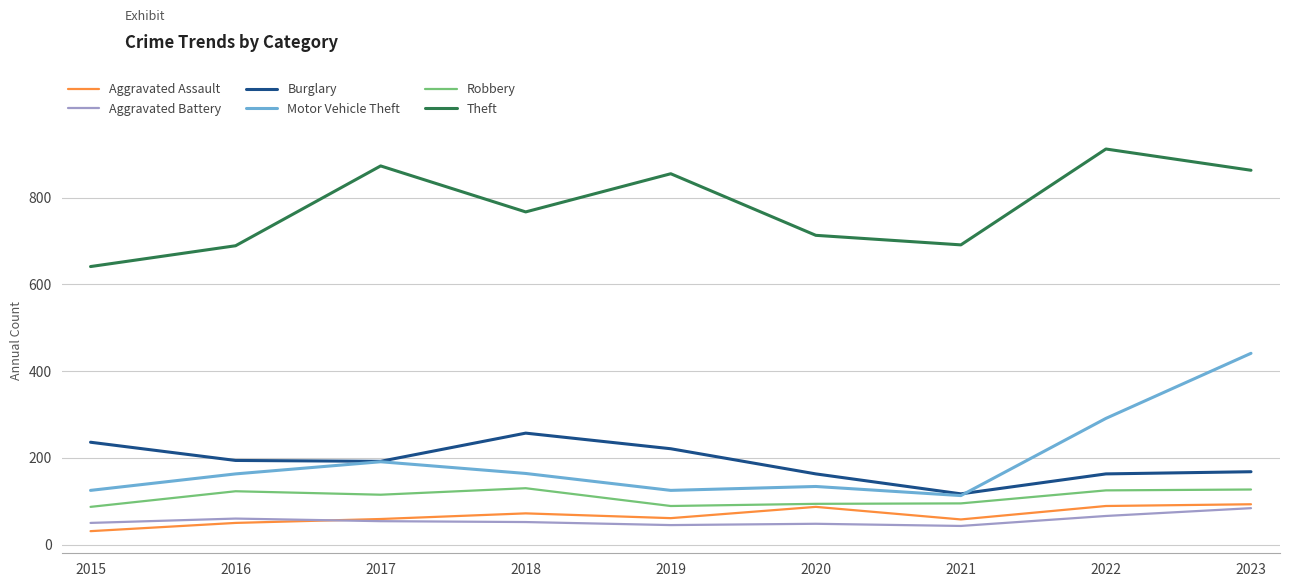

At which label does Theft reach its minimum?

2015